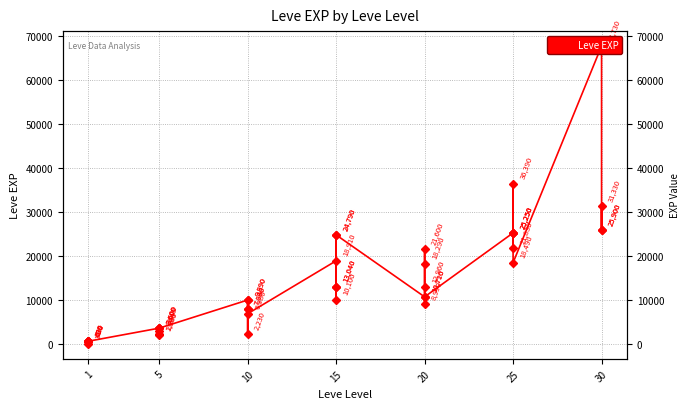

How many lines are shown in the chart?

1